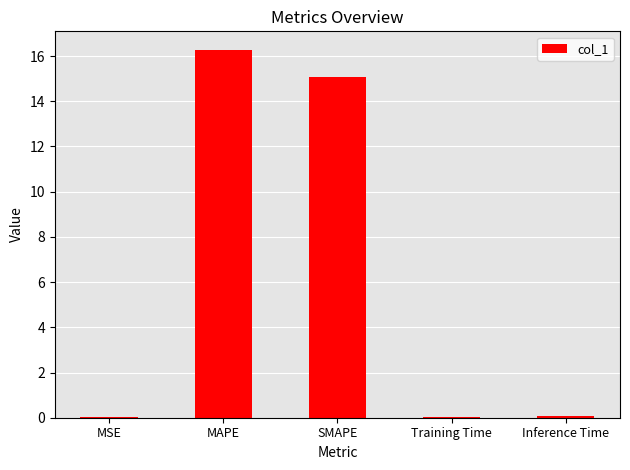

The chart shows a value of 15.1 at SMAPE. True or false?

True